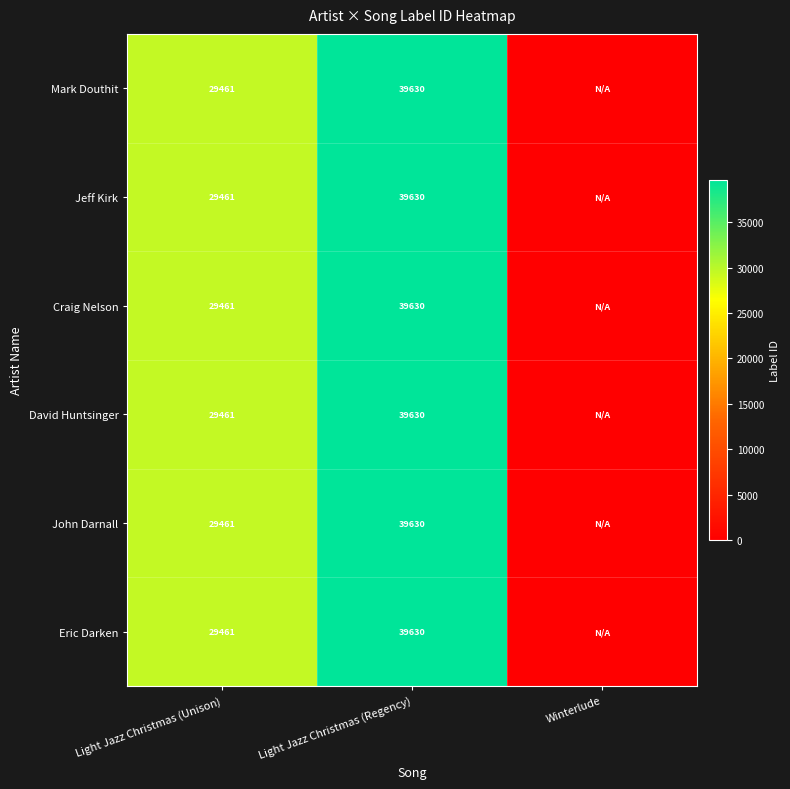

True or false: Craig Nelson has a value of 16722 at Light Jazz Christmas (Regency).

False